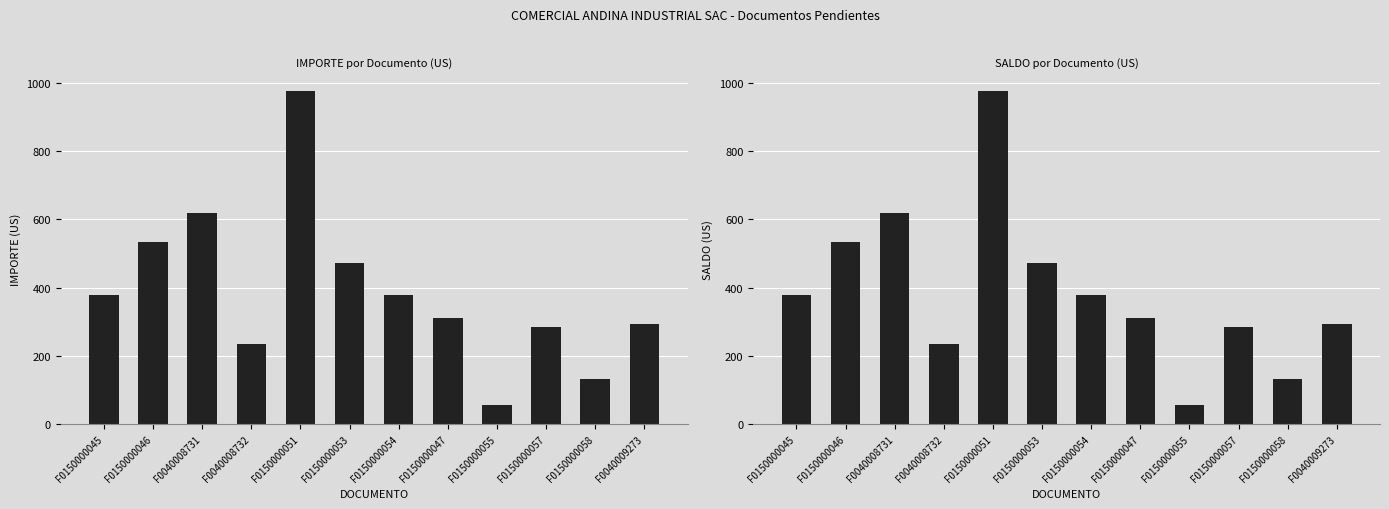

What is the sum of all SALDO values?

4668.1